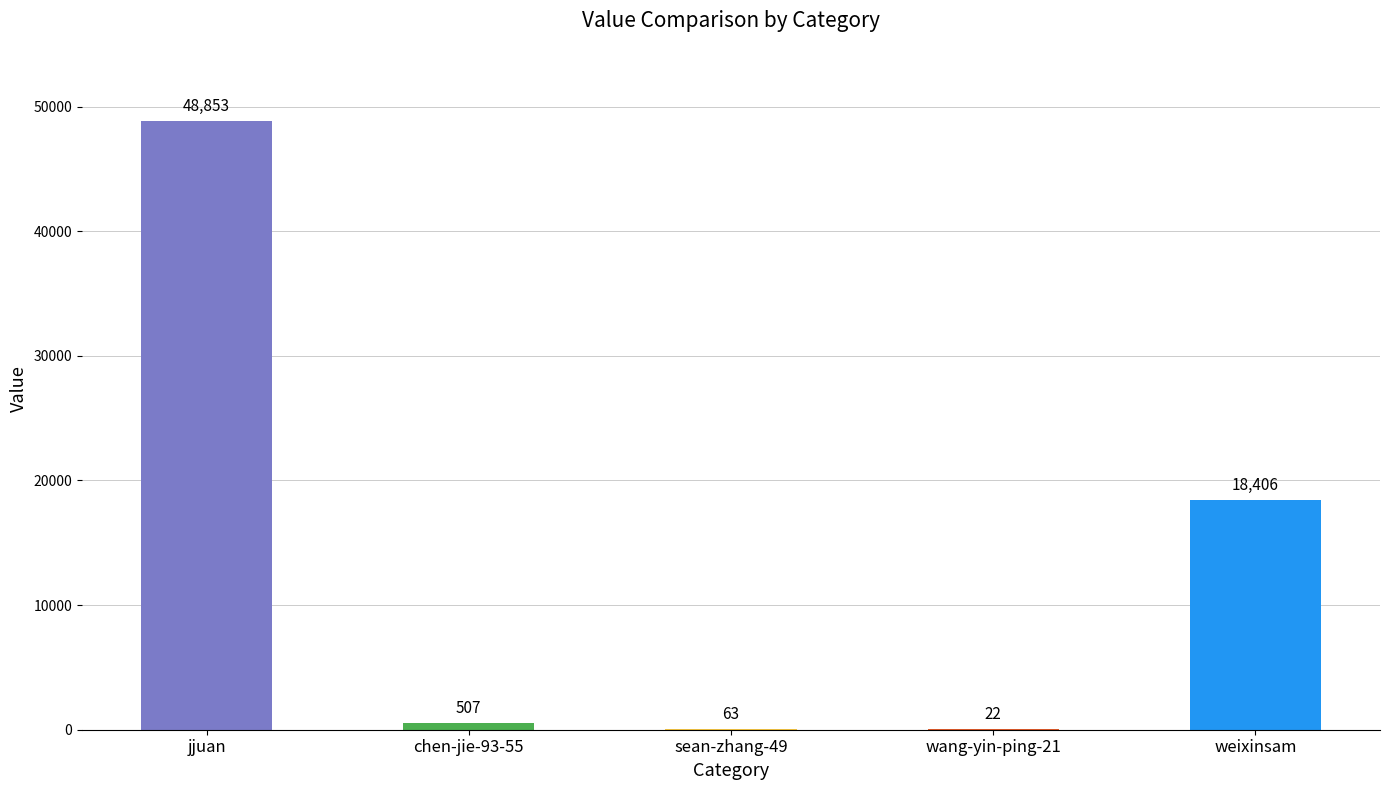

What is the sum of the values at weixinsam and wang-yin-ping-21?

18428